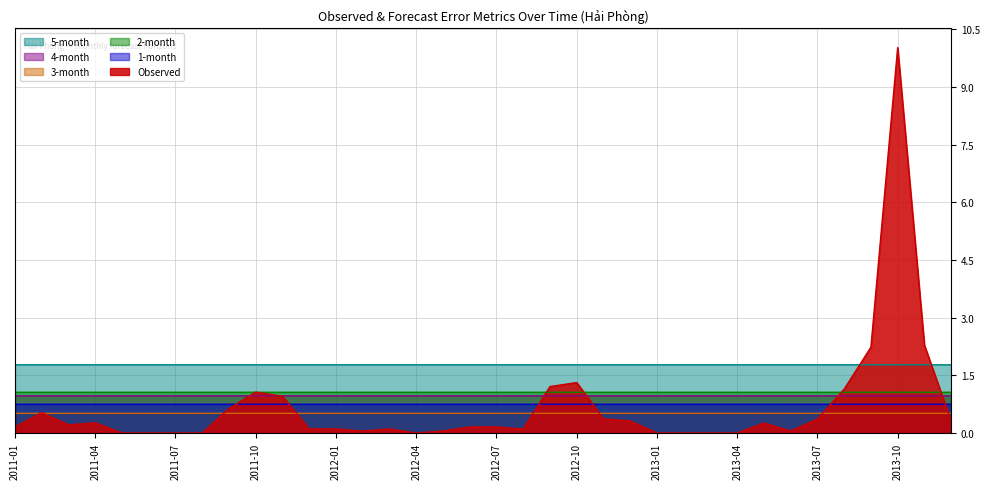

What is the average value of the Observed series?

0.7